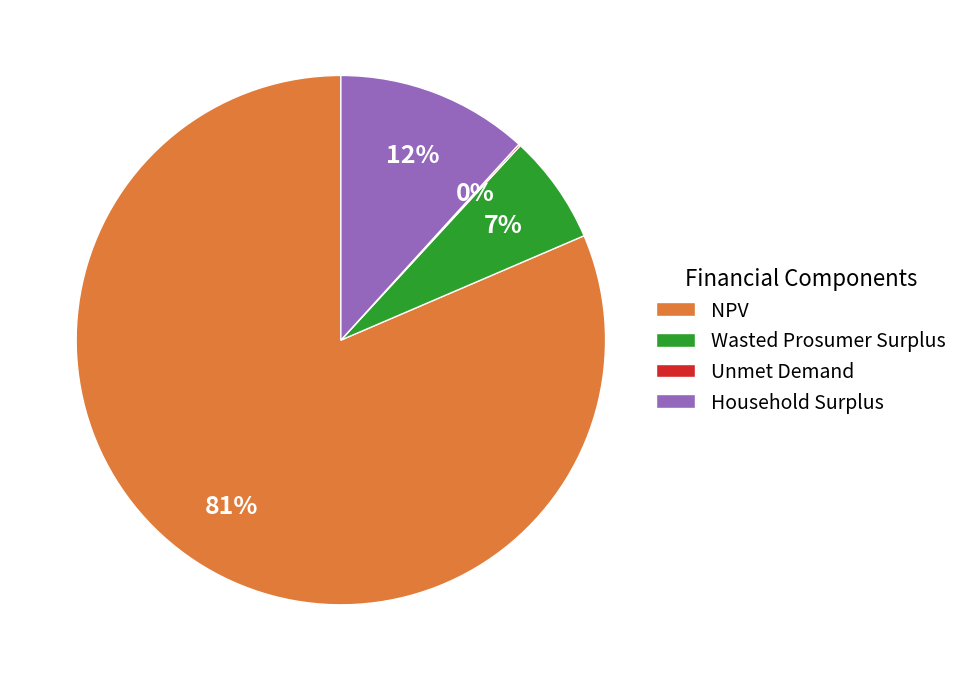

Which category has the biggest portion of the pie?

NPV